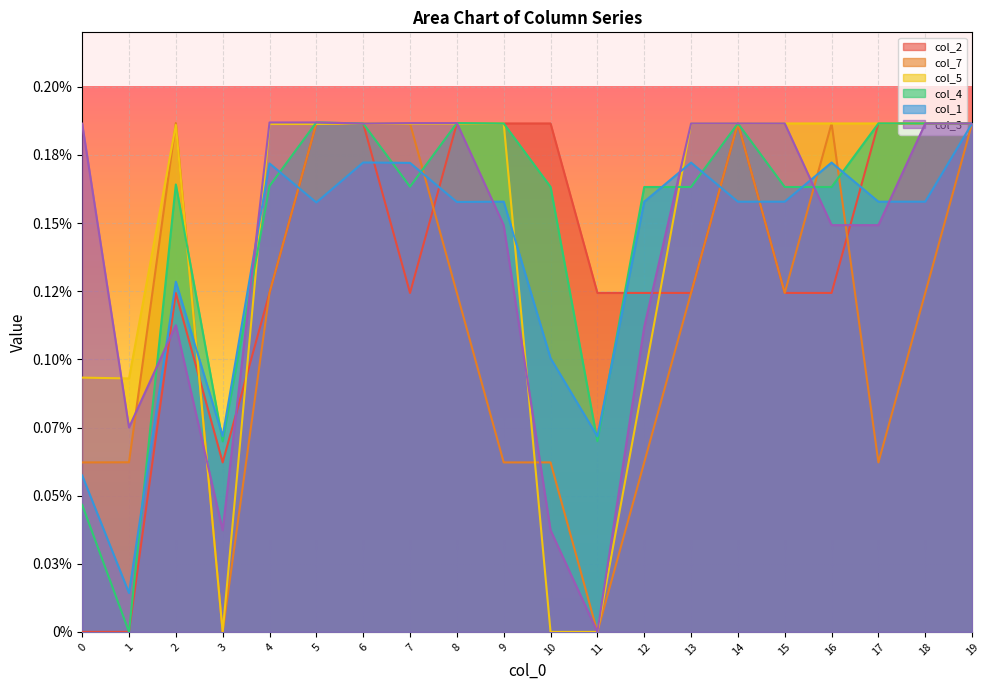

Does the chart display data point markers on the line(s)?

No